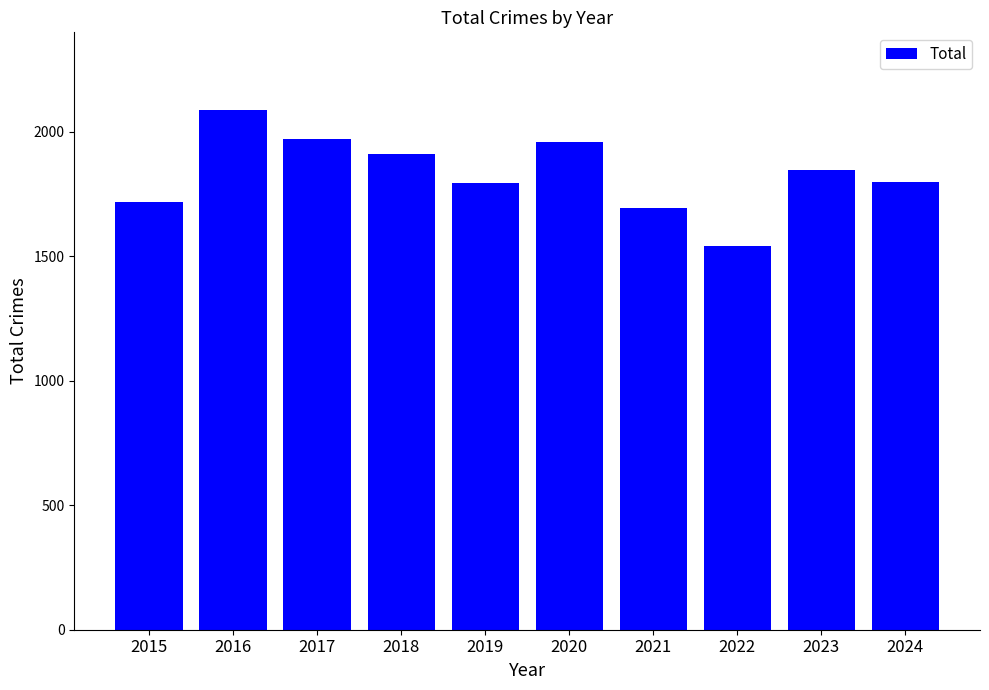

What is the change in value from 2019 to 2021?

-97